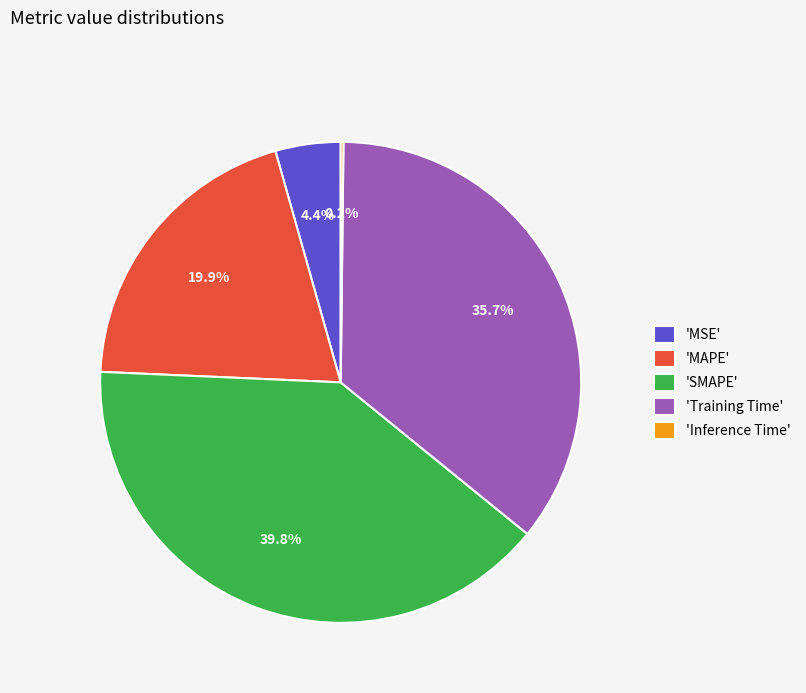

What is the largest slice in the pie chart?

'SMAPE'